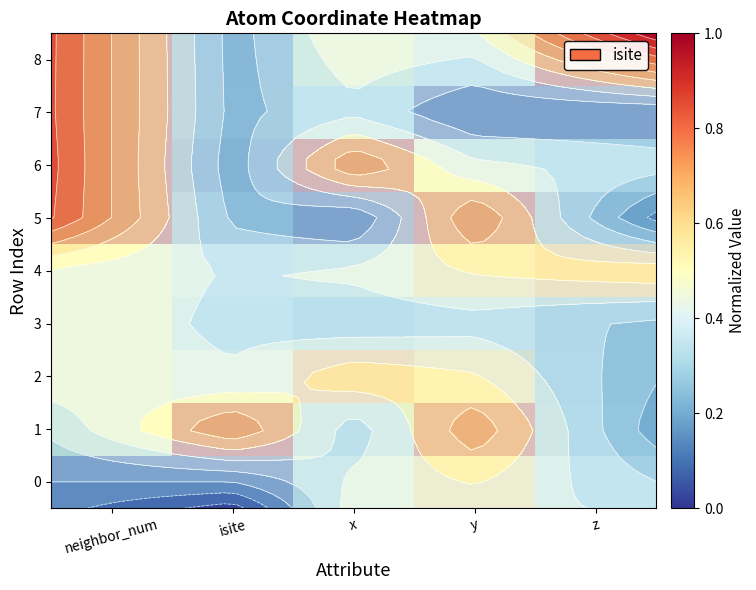

What is the greatest value displayed?

1.0